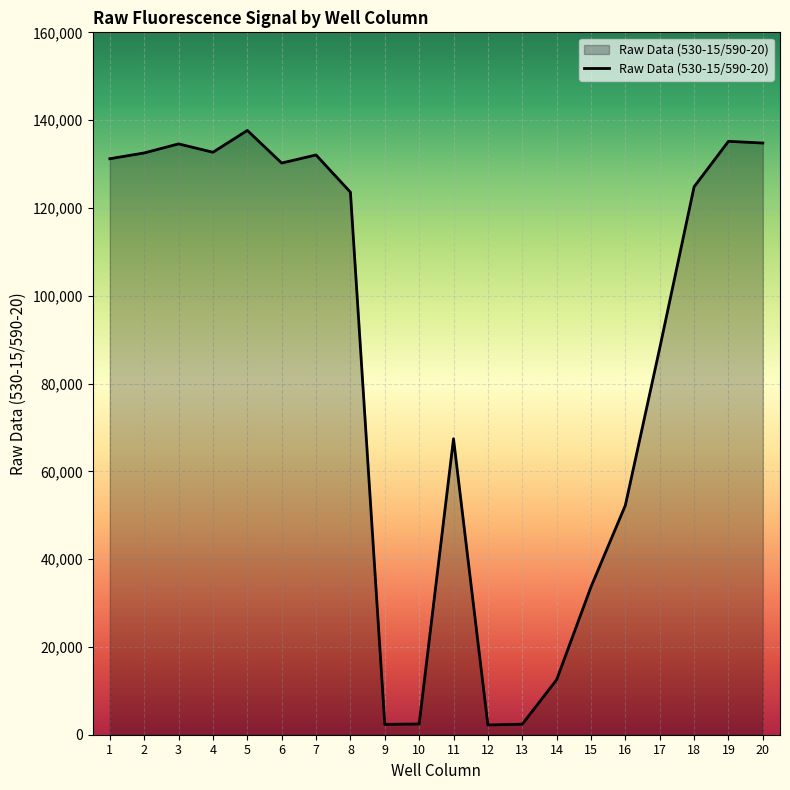

What is the ratio of the value at 14 to the value at 1?

0.1